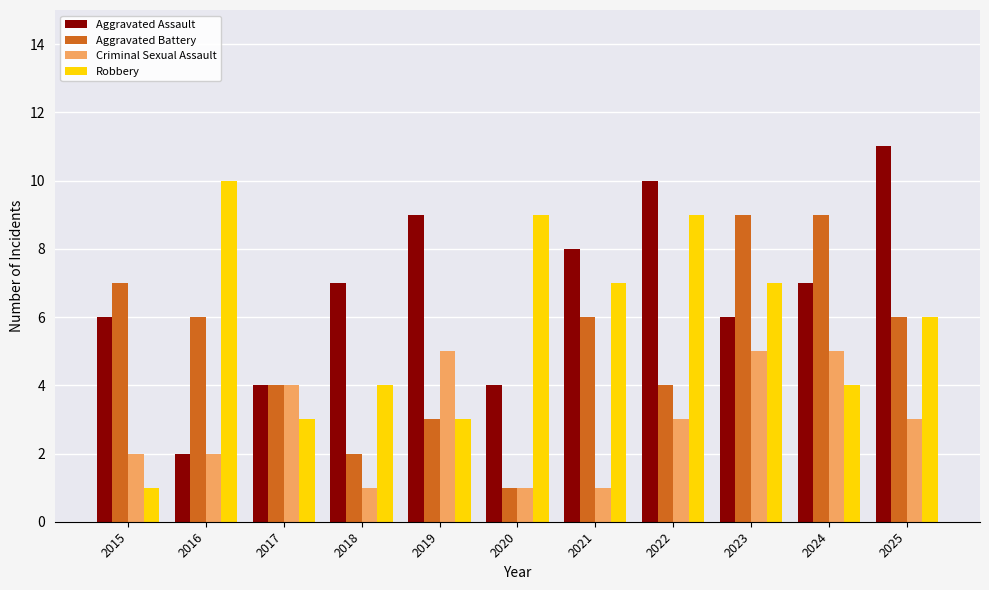

Reading left to right, transcribe all the data shown in this chart.

Aggravated Assault: 6	2	4	7	9	4	8	10	6	7	11
Aggravated Battery: 7	6	4	2	3	1	6	4	9	9	6
Criminal Sexual Assault: 2	2	4	1	5	1	1	3	5	5	3
Robbery: 1	10	3	4	3	9	7	9	7	4	6